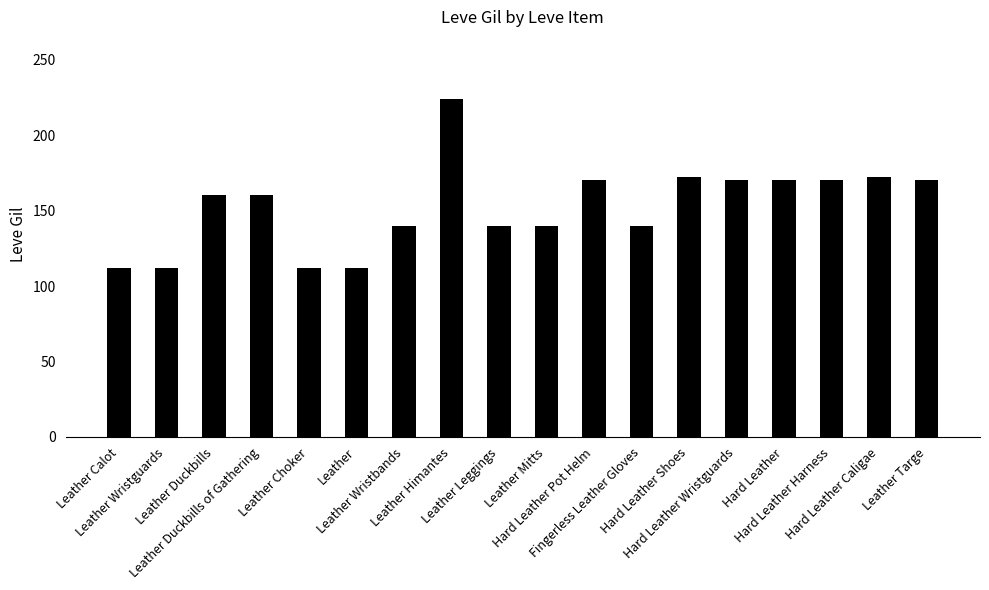

What is the ratio of the value at Leather Choker to the value at Leather Wristguards?

1.0